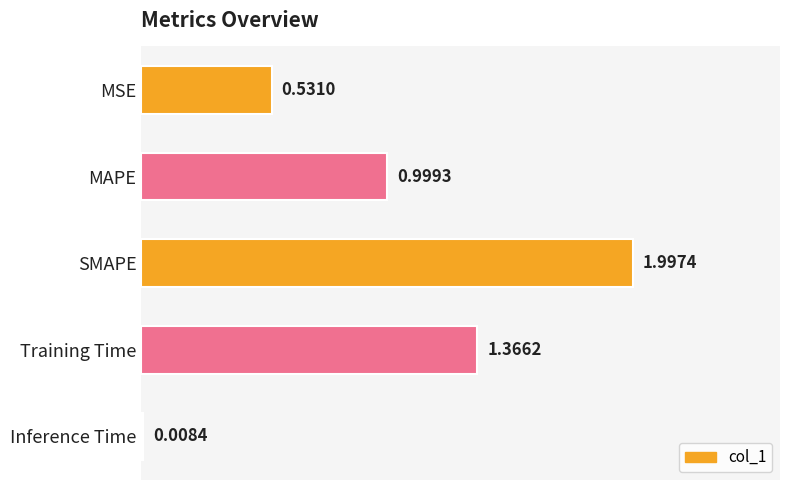

Between MSE and MAPE, which is larger?

MAPE